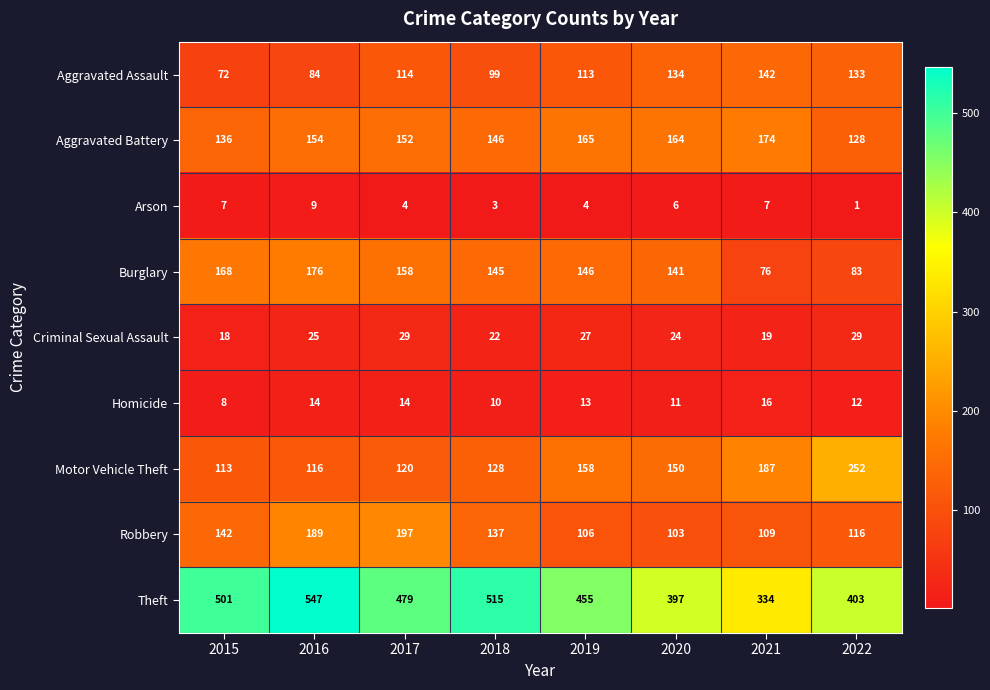

Rank the series at 2015 from lowest to highest value.

Arson, Homicide, Criminal Sexual Assault, Aggravated Assault, Motor Vehicle Theft, Aggravated Battery, Robbery, Burglary, Theft